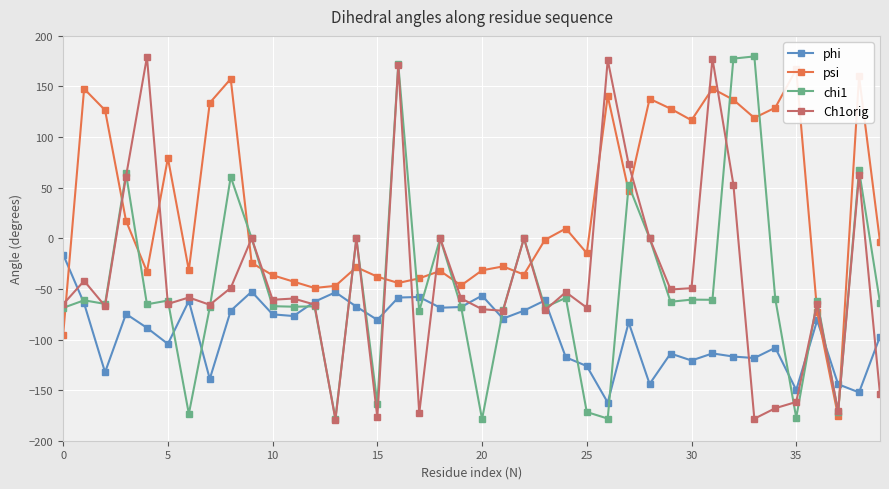

At which category does the chart reach its minimum across all series?

13